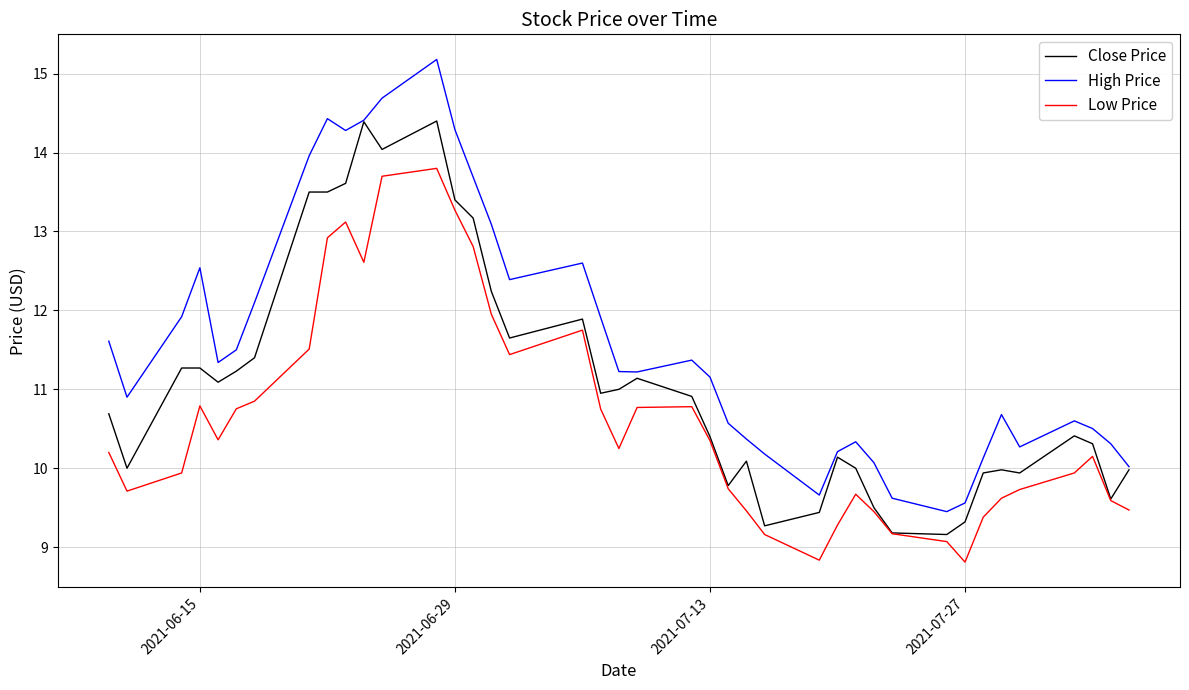

What is the maximum value shown in the chart?

15.2